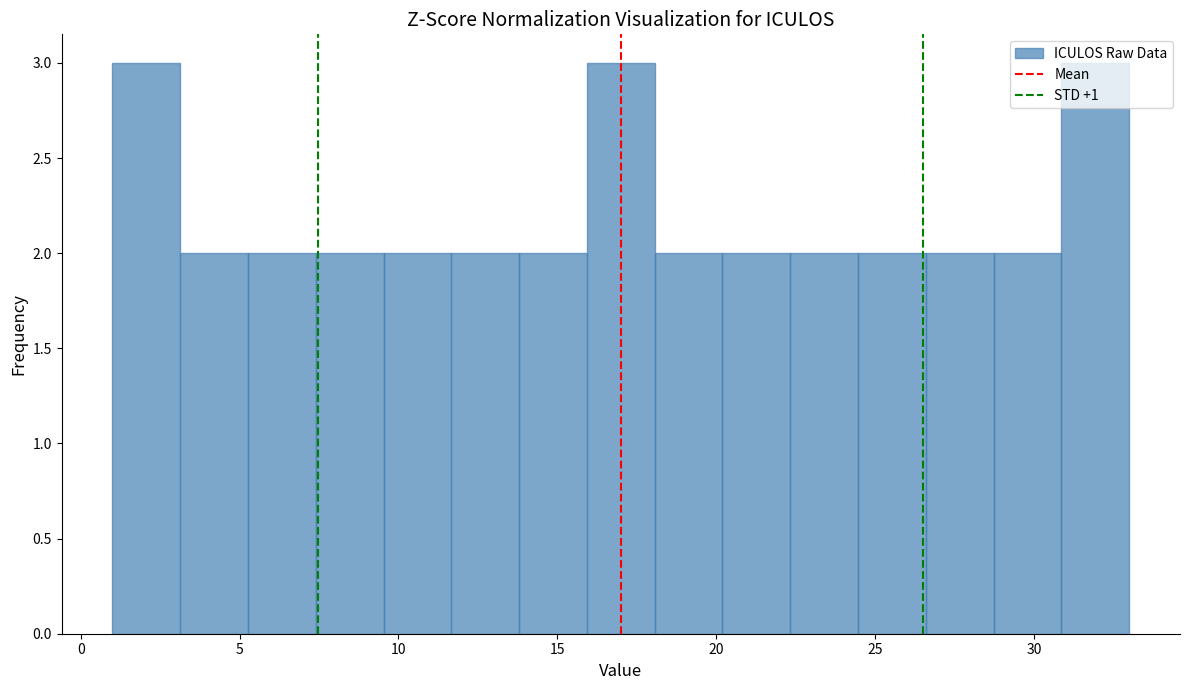

Reading left to right, transcribe this chart: for each bar, give the range it covers on the x-axis and its height. Neither the bar edges nor the heights are printed on the chart, so give them approximately, as read against the axes.

1.0 to 3.0: 3
3.0 to 5.5: 2
5.5 to 7.5: 2
7.5 to 9.5: 2
9.5 to 11.5: 2
11.5 to 14.0: 2
14.0 to 16.0: 2
16.0 to 18.0: 3
18.0 to 20.0: 2
20.0 to 22.5: 2
22.5 to 24.5: 2
24.5 to 26.5: 2
26.5 to 28.5: 2
28.5 to 31.0: 2
31.0 to 33.0: 3